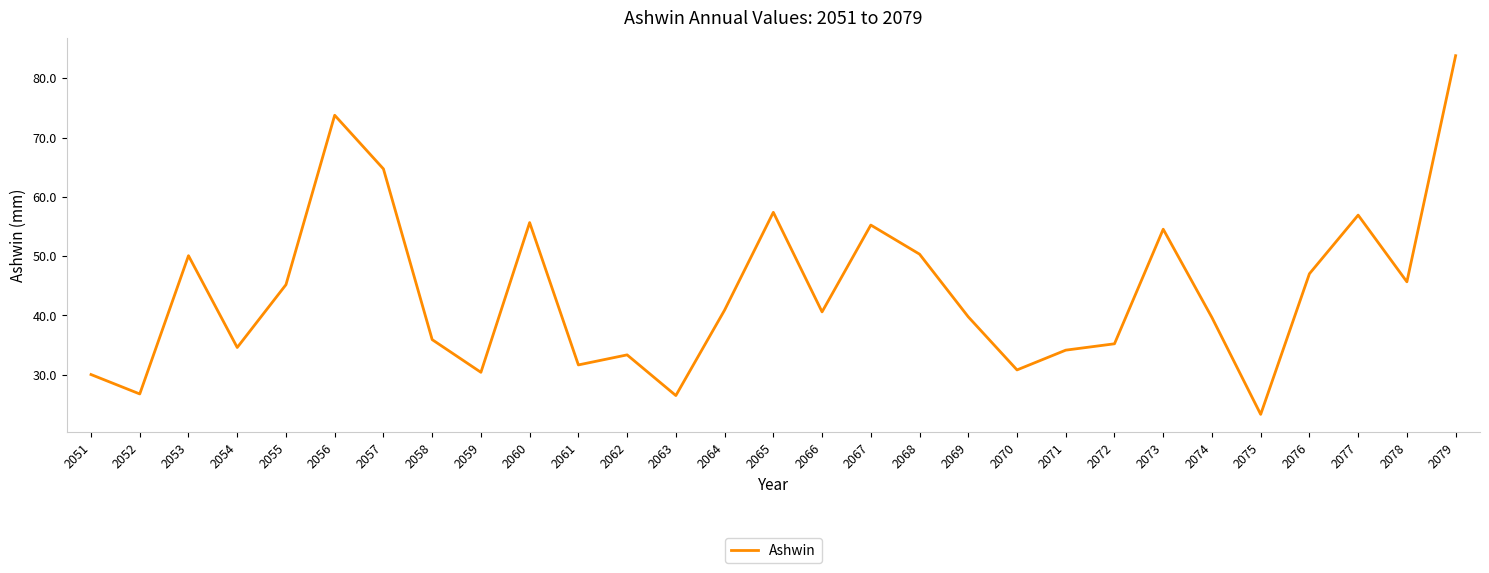

How many series are shown in this chart?

1